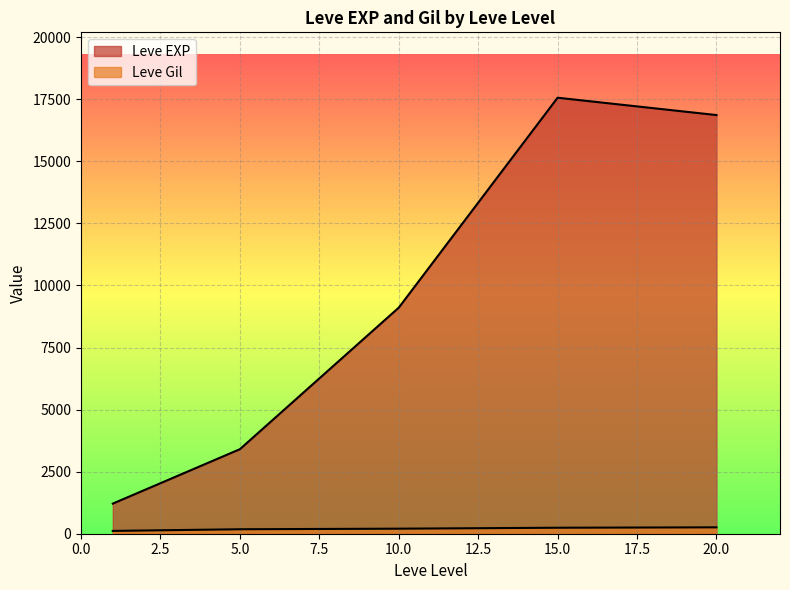

Does the chart display data point markers on the line(s)?

No